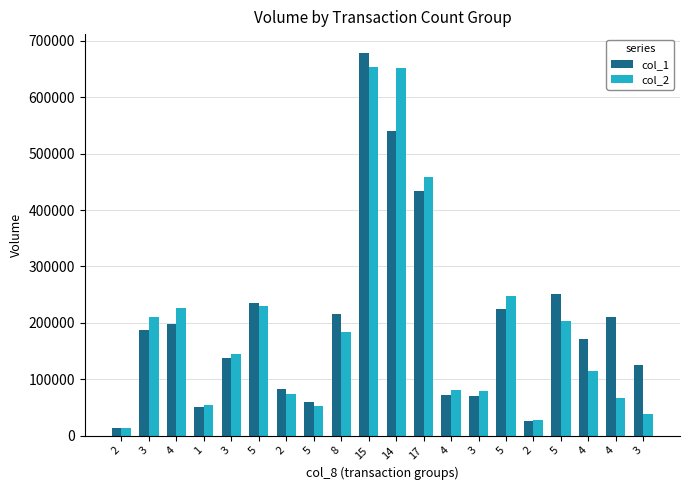

At which label is col_1 closest to 345500?

17